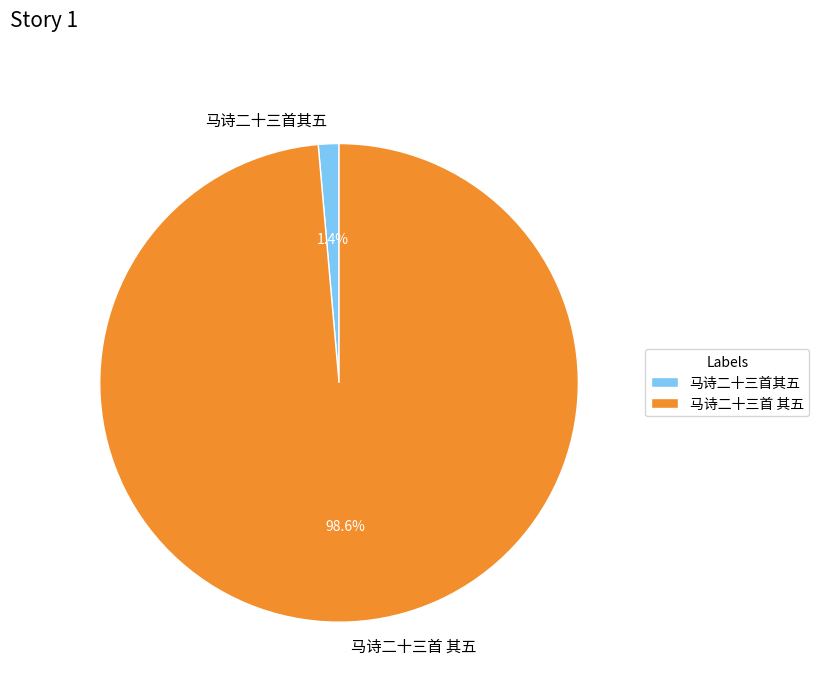

Rank the categories by value from lowest to highest.

马诗二十三首其五, 马诗二十三首 其五